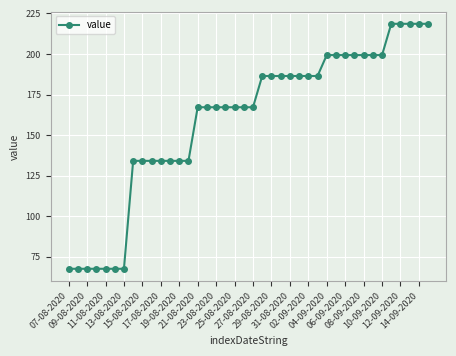

What is the sum of all values?

6375.1